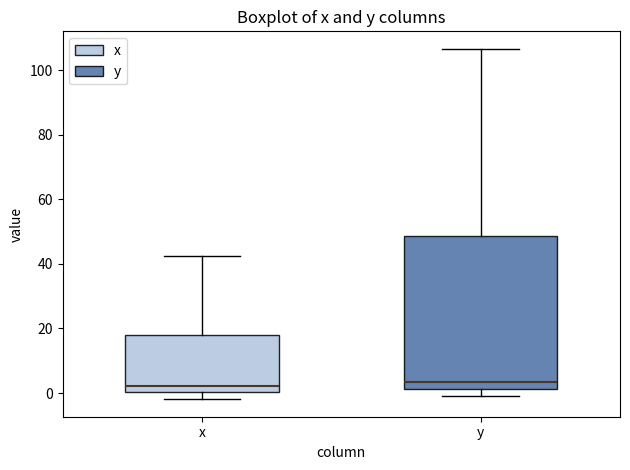

Which box is the tallest, from its lower edge to its upper edge?

y